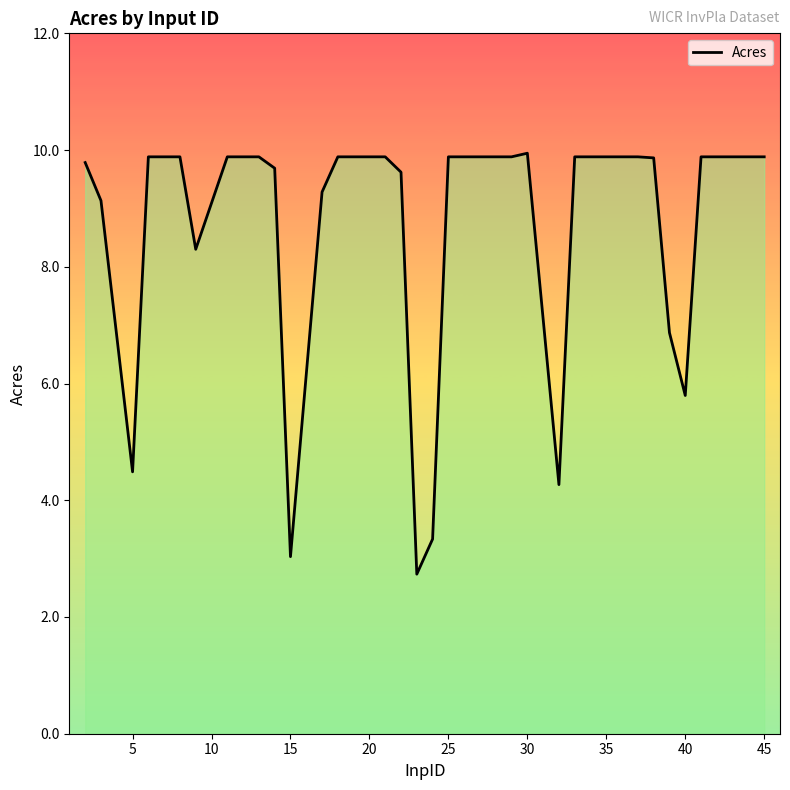

What is the greatest value displayed?

9.9